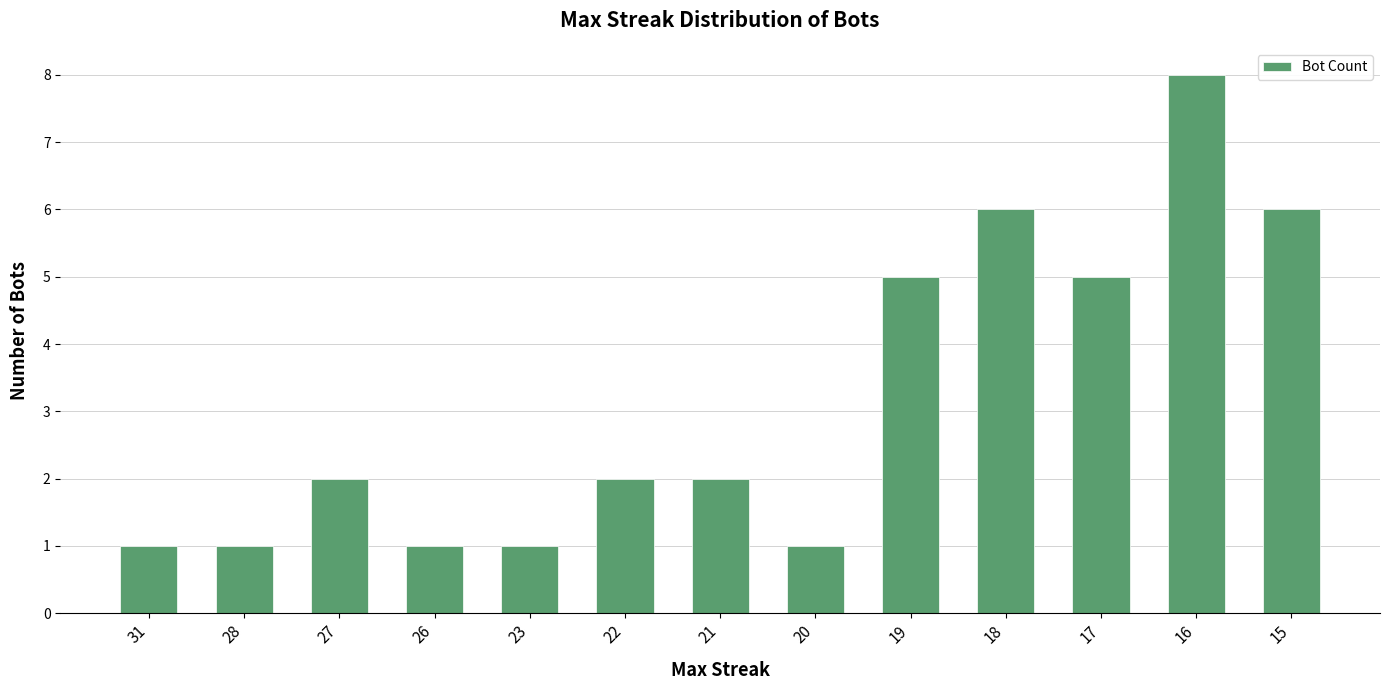

The value at 21 is 3. True or false?

False